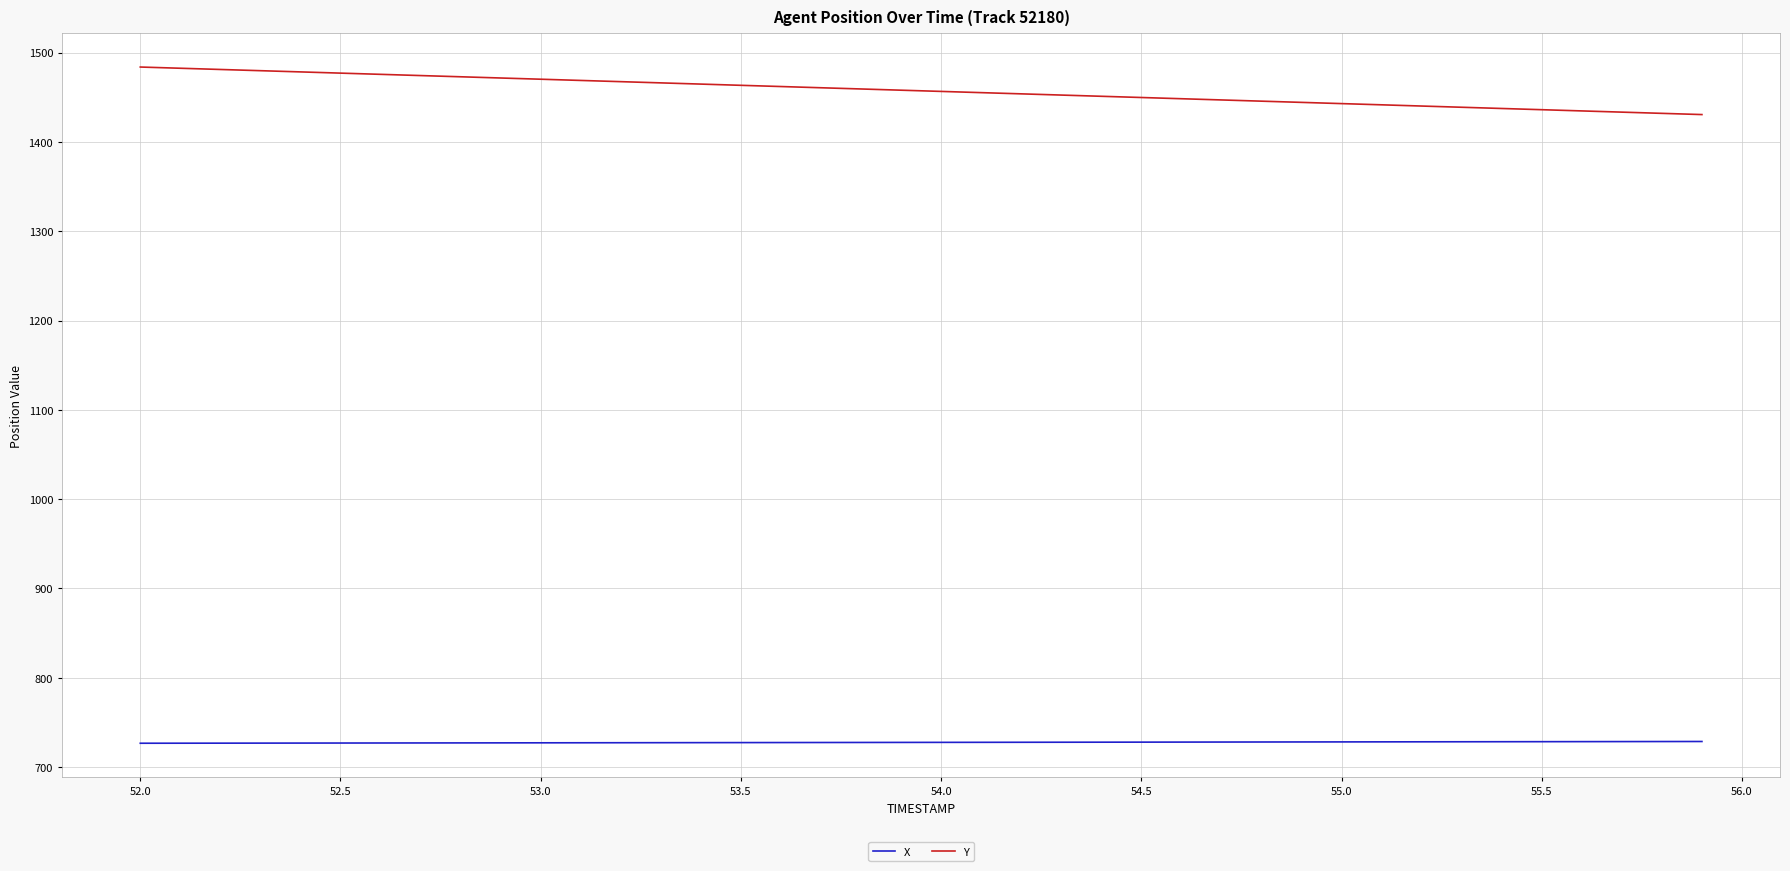

List the series in order of their peak value, highest first.

Y, X